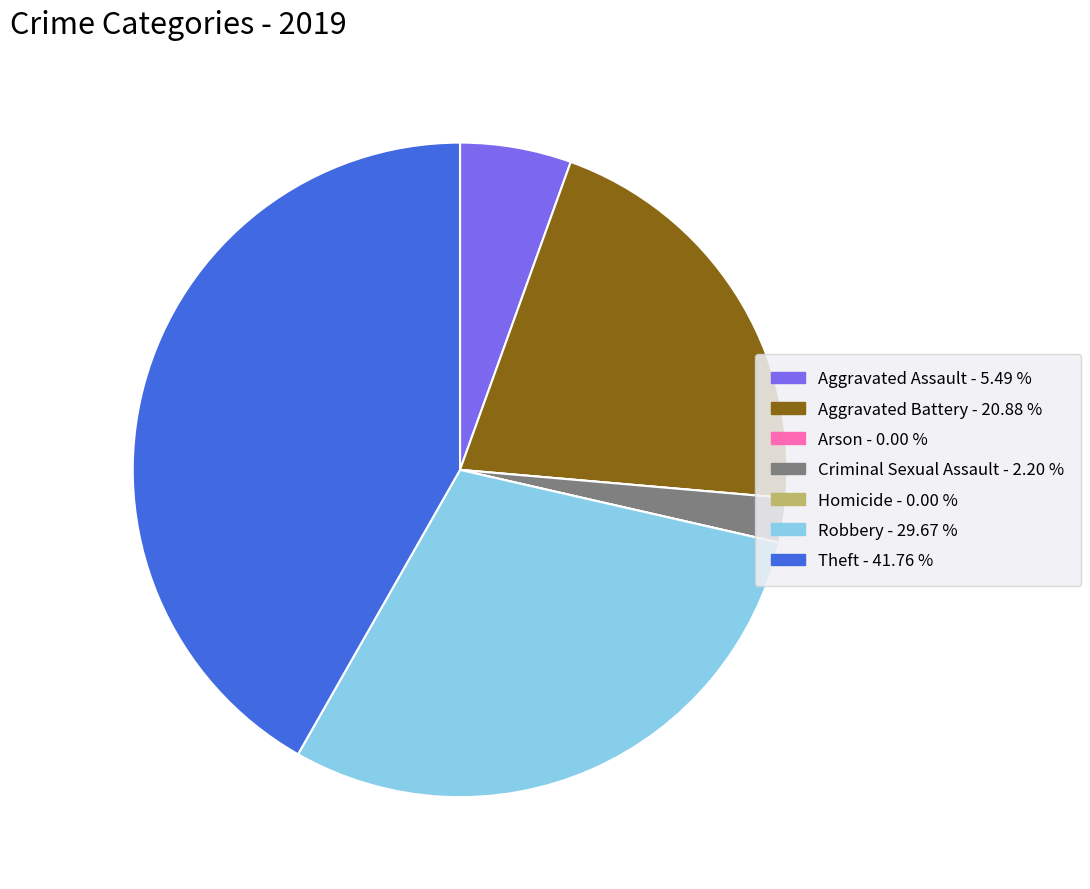

Combined, do Aggravated Battery and Criminal Sexual Assault account for over 50%?

No